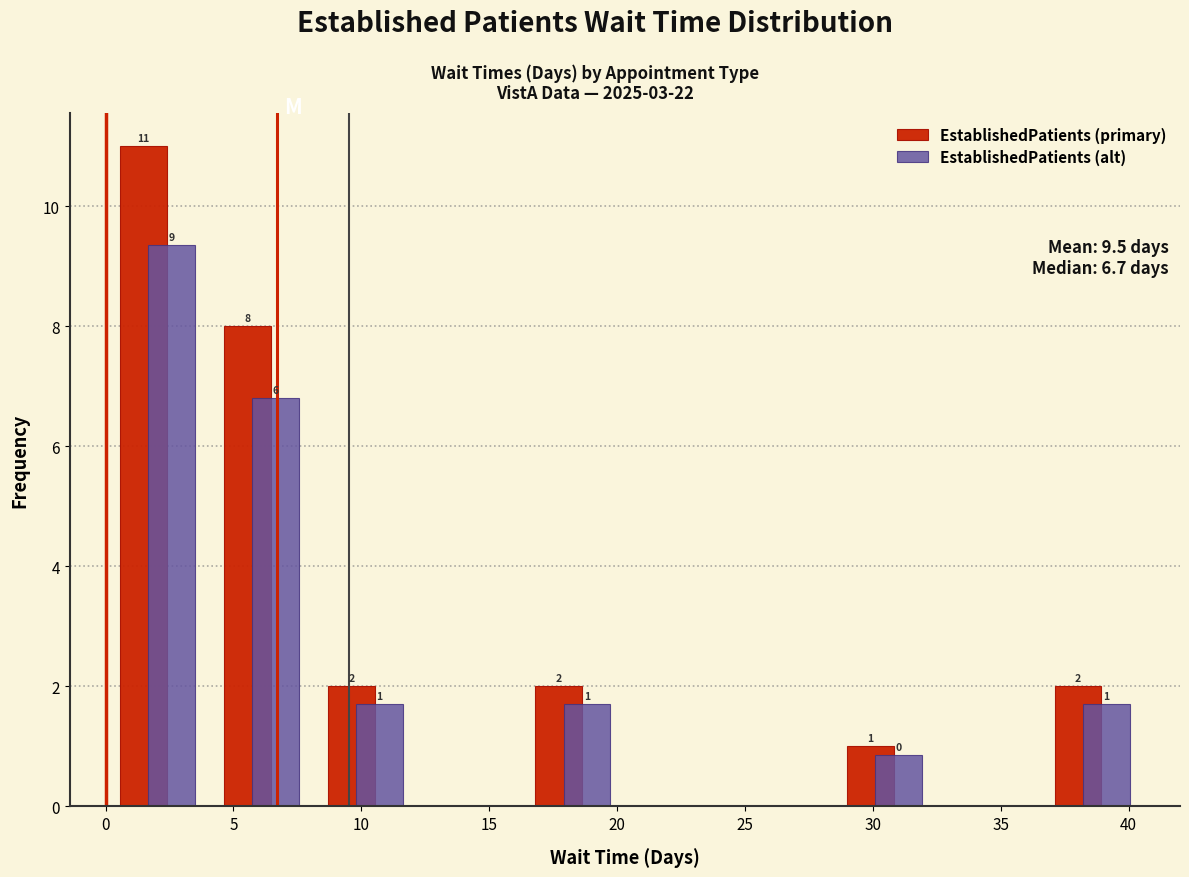

In the EstablishedPatients (primary) series, which range on the x-axis has the tallest bar?

0.0 to 4.0